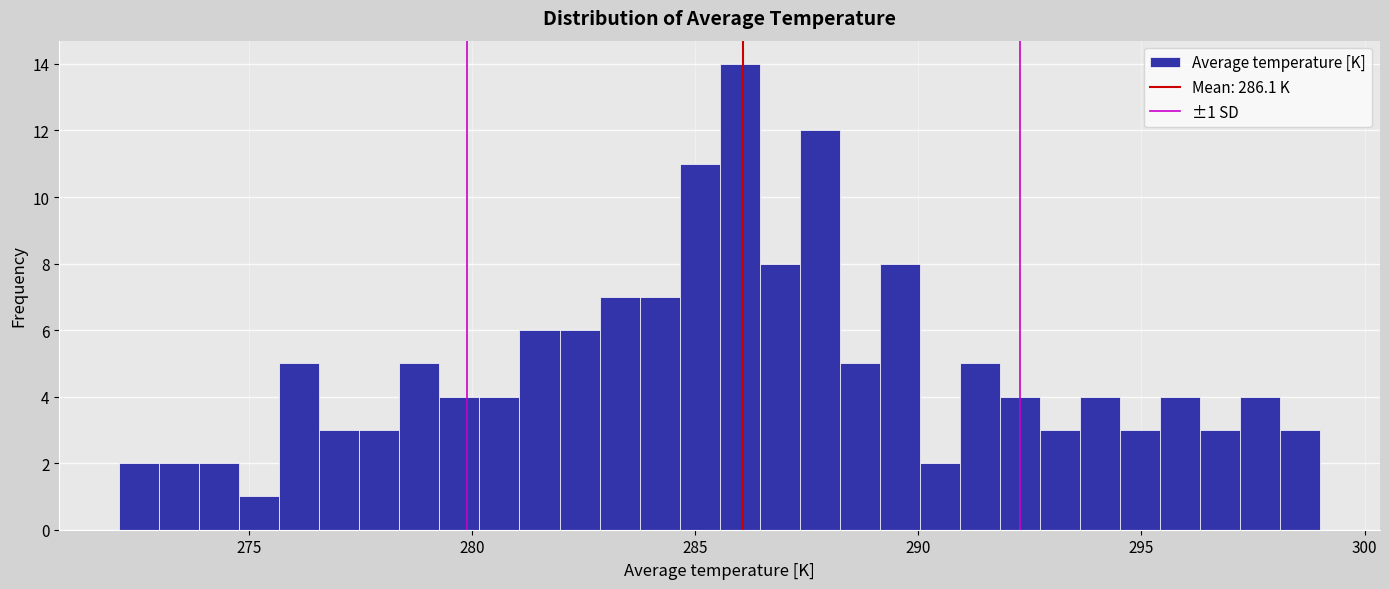

Around what value on the x-axis is the tallest bar? Give the approximate position of its centre, as read against the axis.

286.0